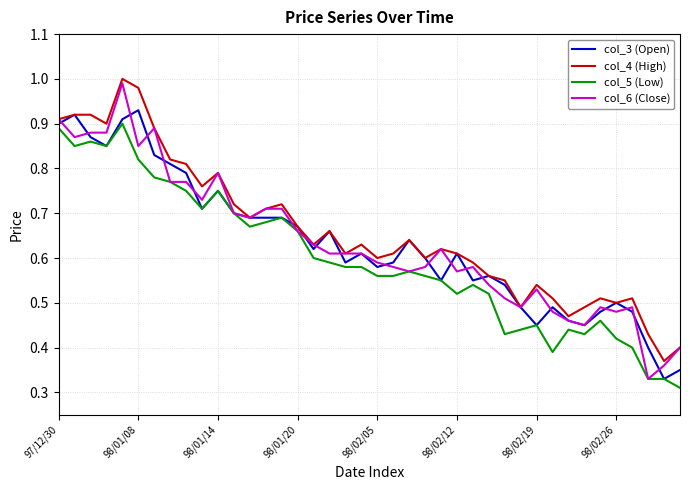

What are all the series names shown in the legend?

col_3 (Open), col_4 (High), col_5 (Low), col_6 (Close)